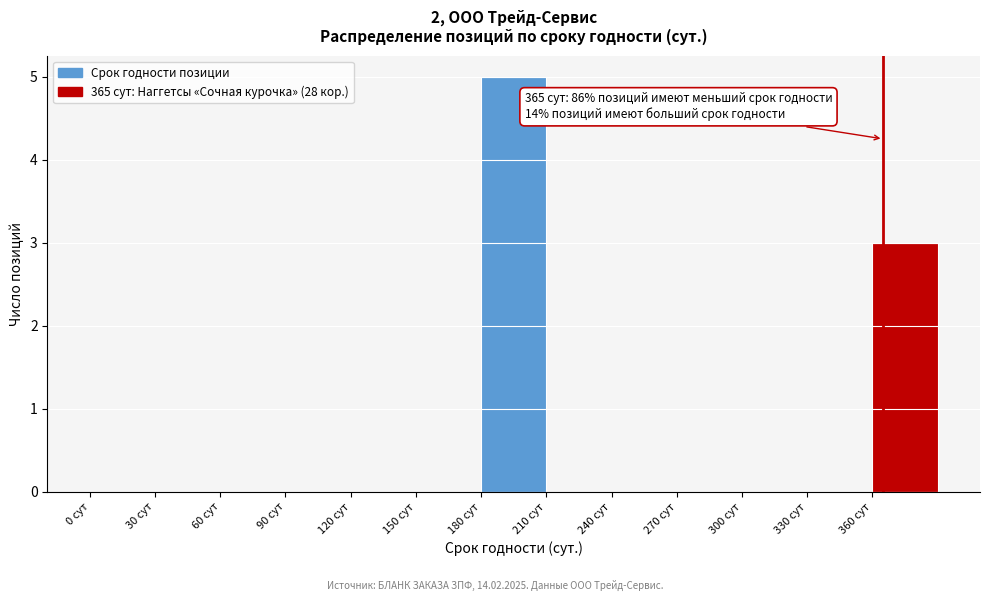

Over which range of the x-axis is the bar tallest?

180 to 210